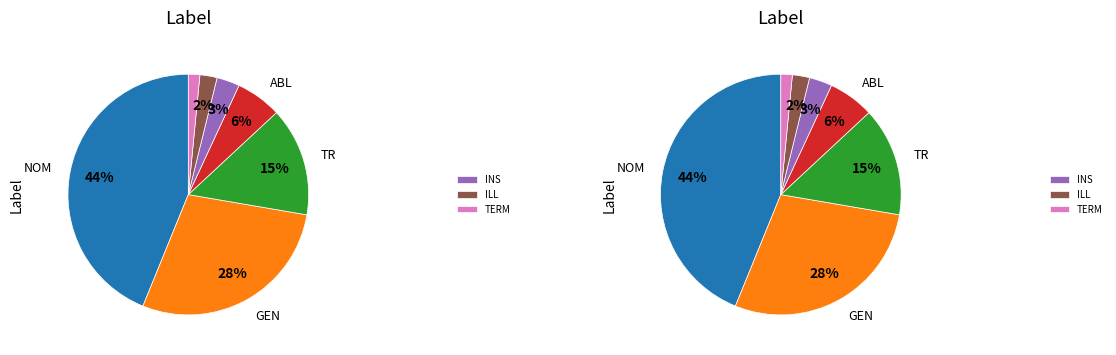

Does GEN represent more than half of the total?

No